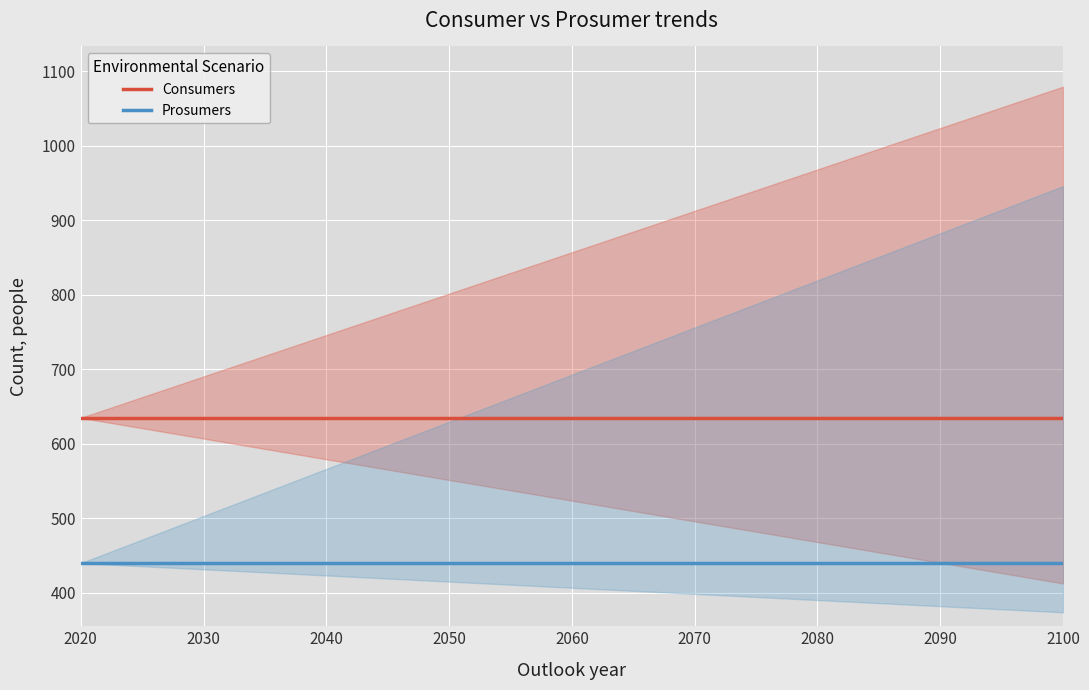

What is the minimum value for Prosumers?

440